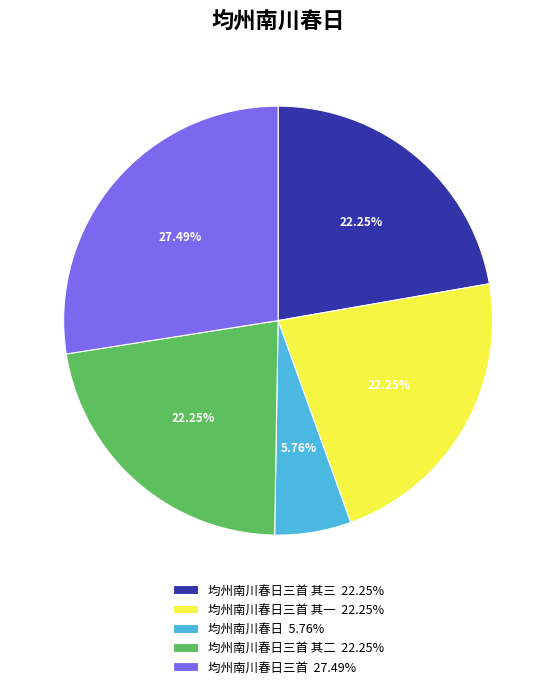

How many segments does this pie chart have?

5